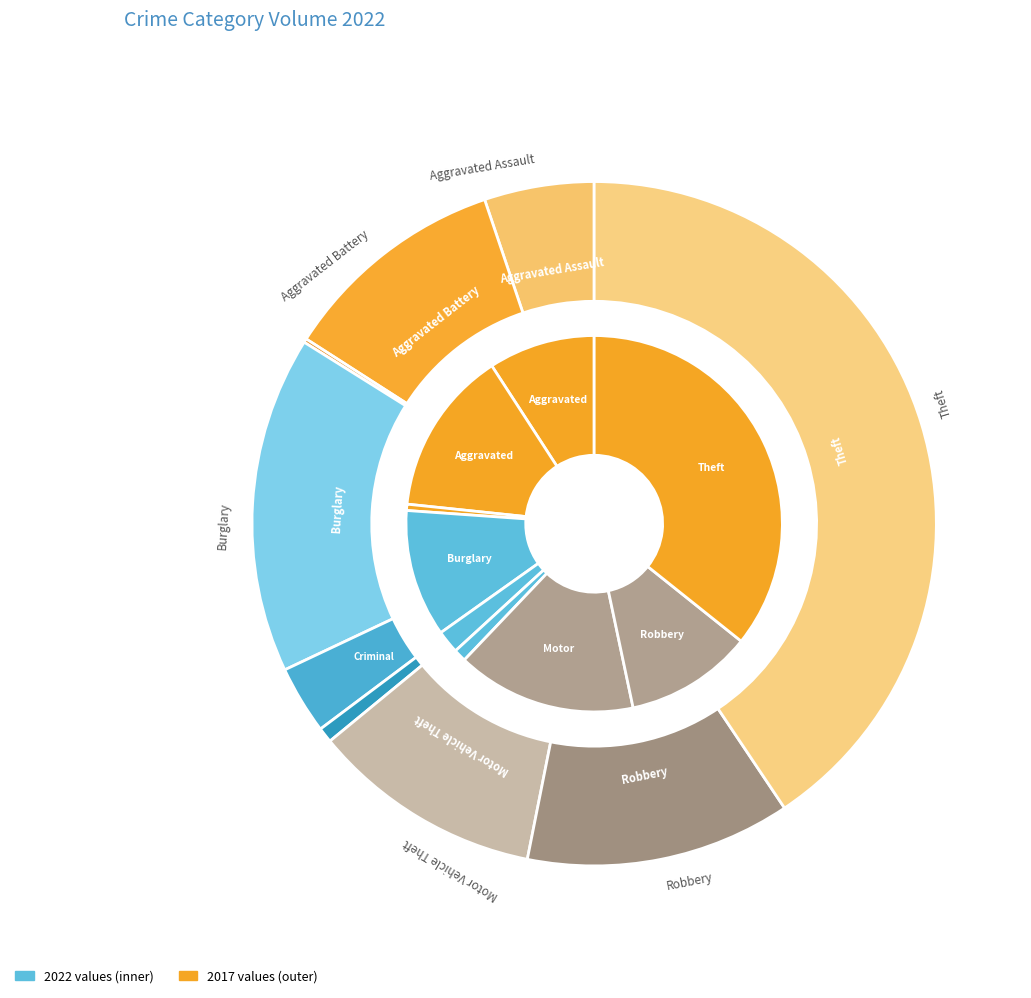

To the nearest percent, what is the difference between the largest and smallest slice percentages?

35%